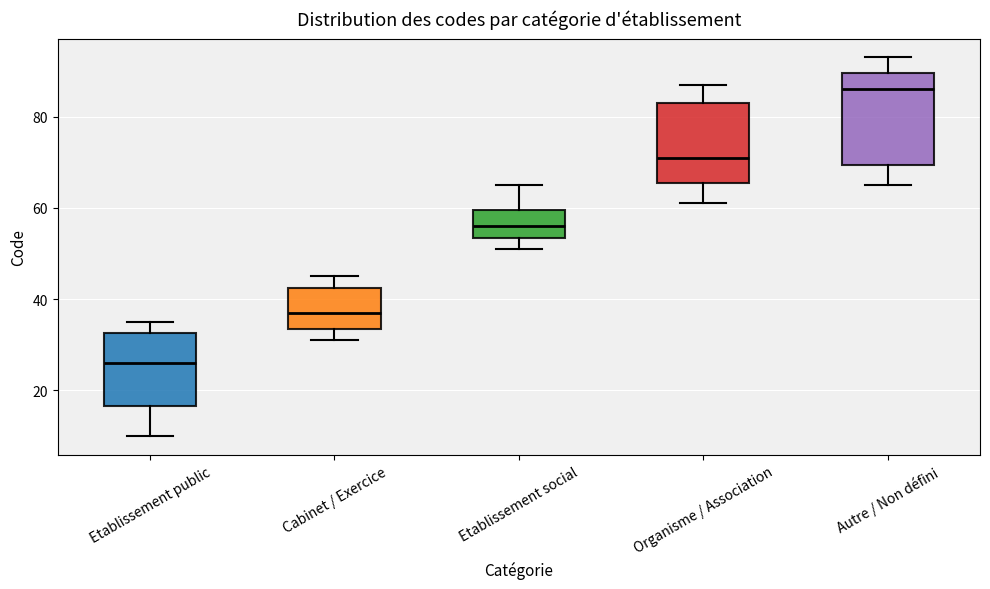

Reading left to right, transcribe this box plot: for each box, give where its median line is, the range the box spans, and where its two whiskers end, as read against the y-axis. The values are not printed on the chart, so give them approximately, as read against the axis.

Etablissement public: median 26, box 16 to 32, whiskers 10 to 36
Cabinet / Exercice: median 38, box 34 to 42, whiskers 32 to 46
Etablissement social: median 56, box 54 to 60, whiskers 52 to 66
Organisme / Association: median 72, box 66 to 84, whiskers 62 to 88
Autre / Non défini: median 86, box 70 to 90, whiskers 66 to 94